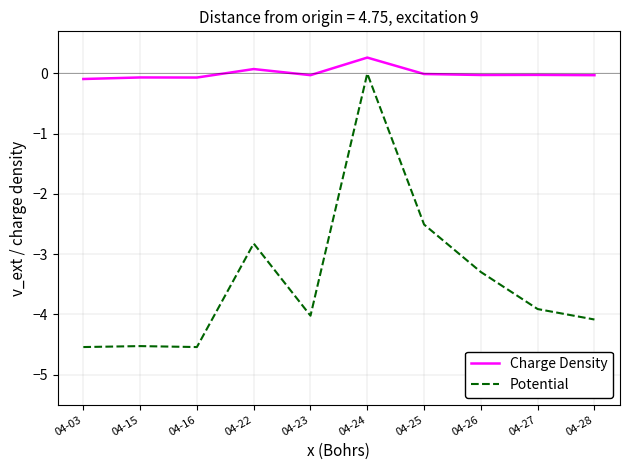

Which series has the widest spread of values?

Potential